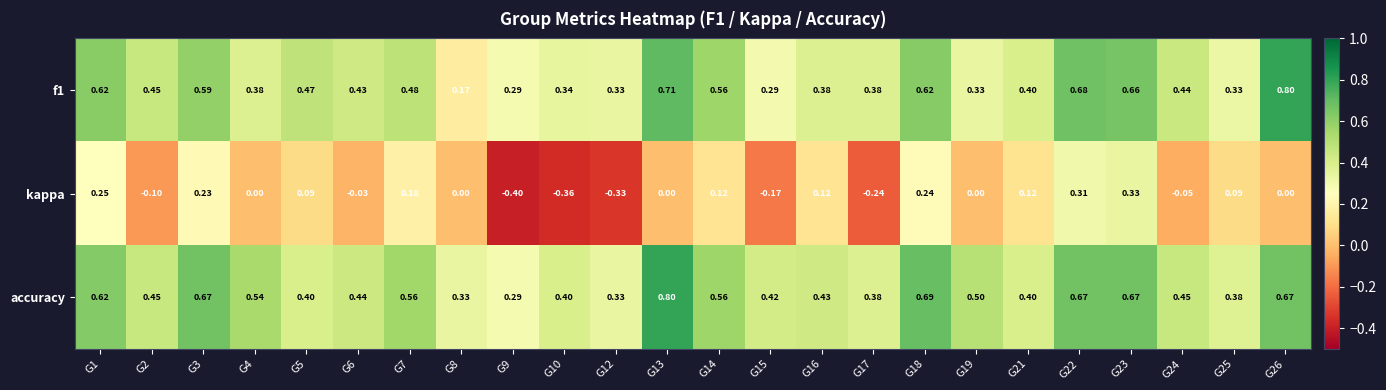

Which series has the largest total across all categories?

accuracy